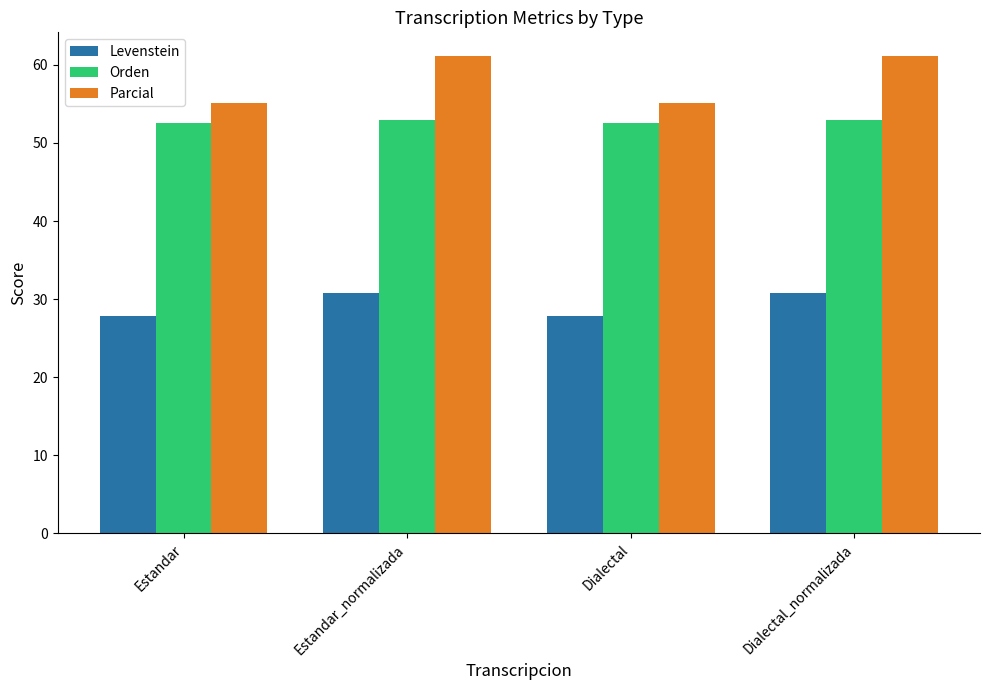

How many groups of bars are there?

4